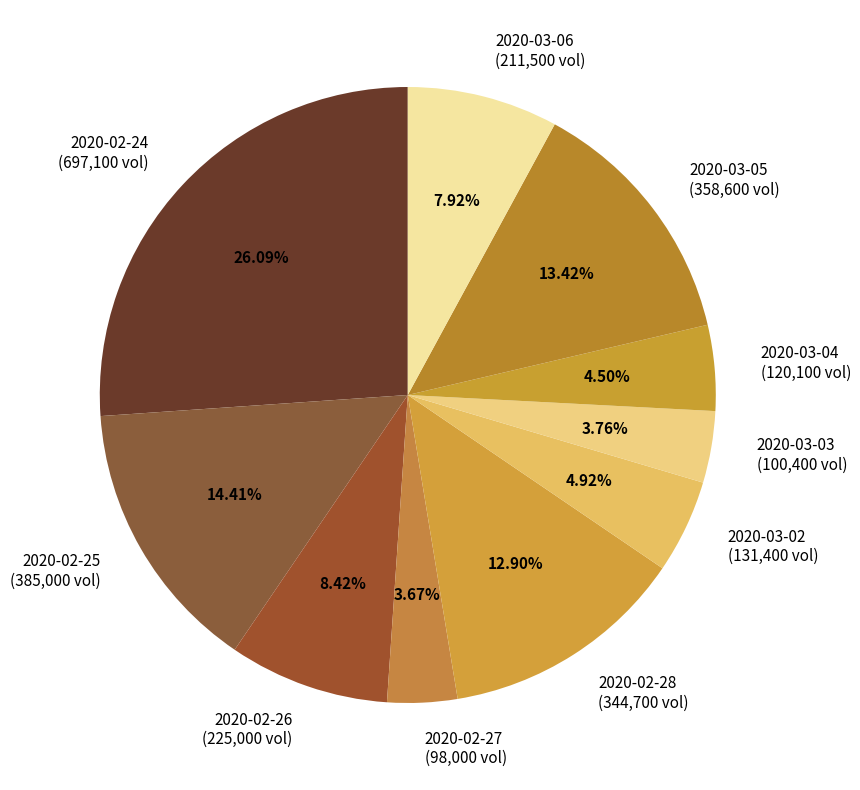

Count the number of slices in the pie.

10